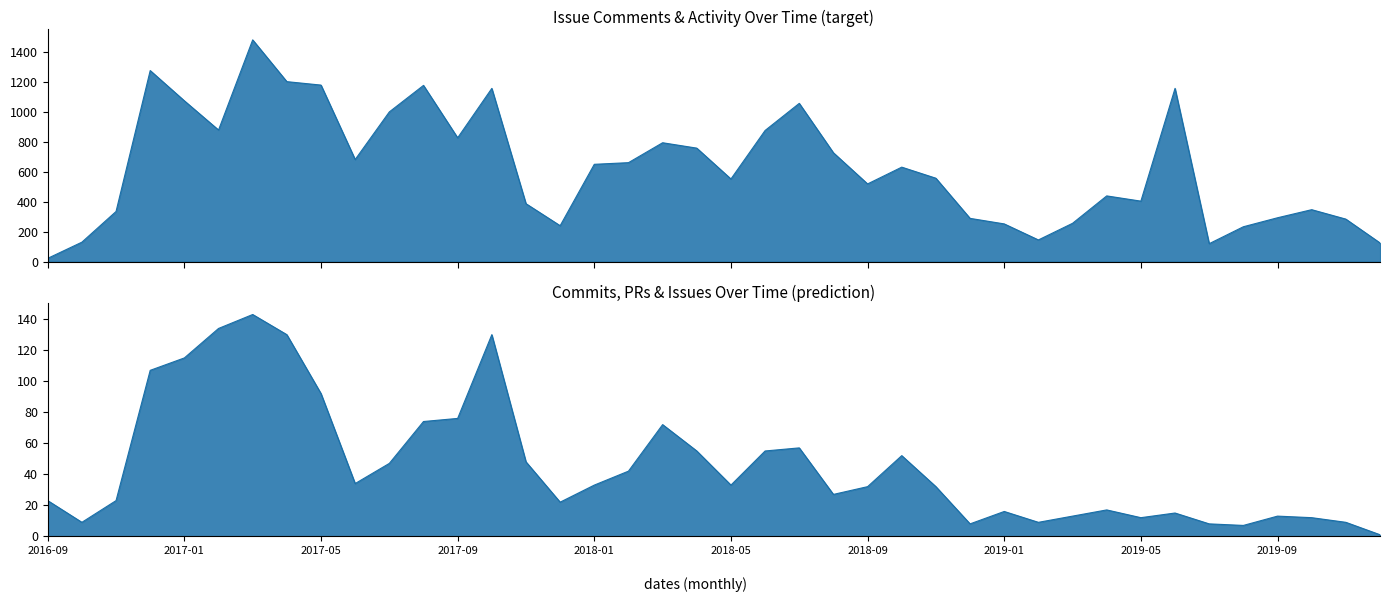

Rank the categories by number_of_open_PRs value from lowest to highest.

2019-07, 2019-02, 2019-08, 2019-12, 2019-11, 2016-09, 2019-09, 2016-10, 2019-06, 2019-05, 2019-01, 2019-03, 2019-10, 2019-04, 2017-12, 2018-12, 2016-11, 2018-09, 2018-02, 2018-11, 2018-08, 2018-01, 2017-07, 2018-07, 2018-05, 2017-06, 2018-06, 2018-10, 2017-05, 2018-04, 2017-11, 2017-08, 2018-03, 2017-01, 2017-02, 2017-09, 2016-12, 2017-04, 2017-03, 2017-10